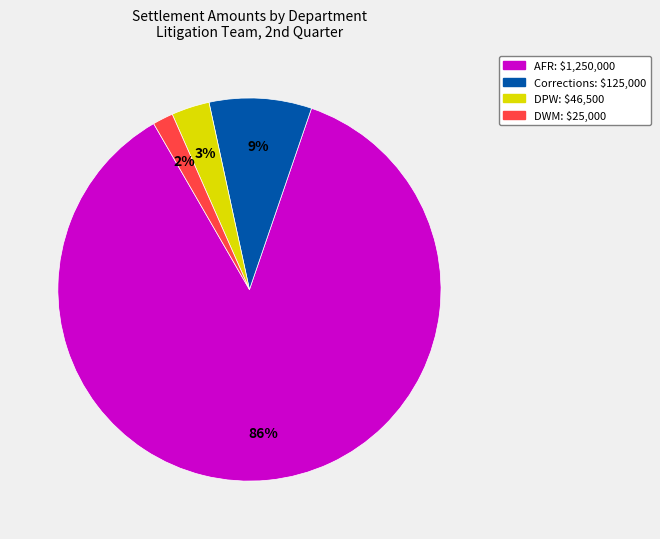

To the nearest percent, what is the average slice percentage?

25%